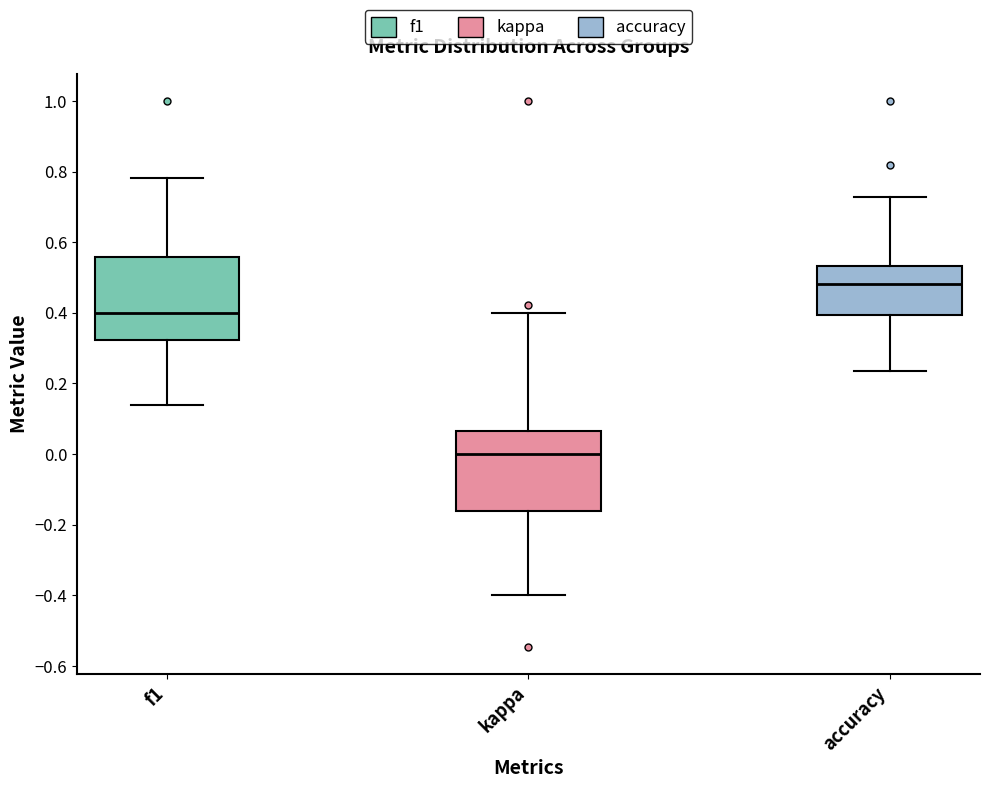

Reading left to right, transcribe this box plot: for each box, give where its median line is, the range the box spans, and where its two whiskers end, as read against the y-axis. The values are not printed on the chart, so give them approximately, as read against the axis.

f1: median 0.40, box 0.32 to 0.56, whiskers 0.14 to 0.78
kappa: median 0.00, box -0.16 to 0.06, whiskers -0.40 to 0.40
accuracy: median 0.48, box 0.40 to 0.54, whiskers 0.24 to 0.72